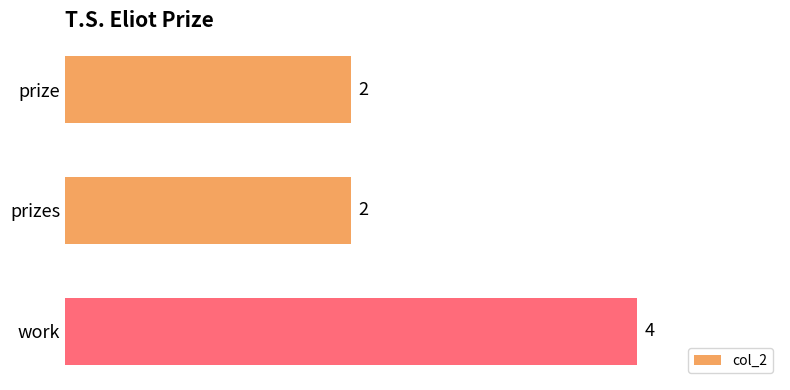

What is the ratio of the value at prizes to the value at prize?

1.0